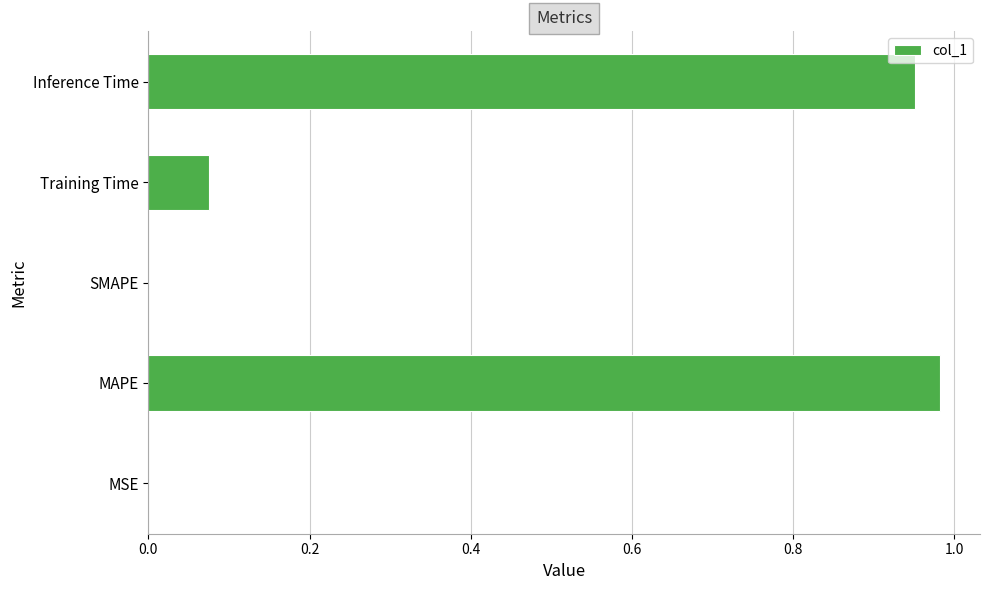

Between MSE and Training Time, which is larger?

Training Time